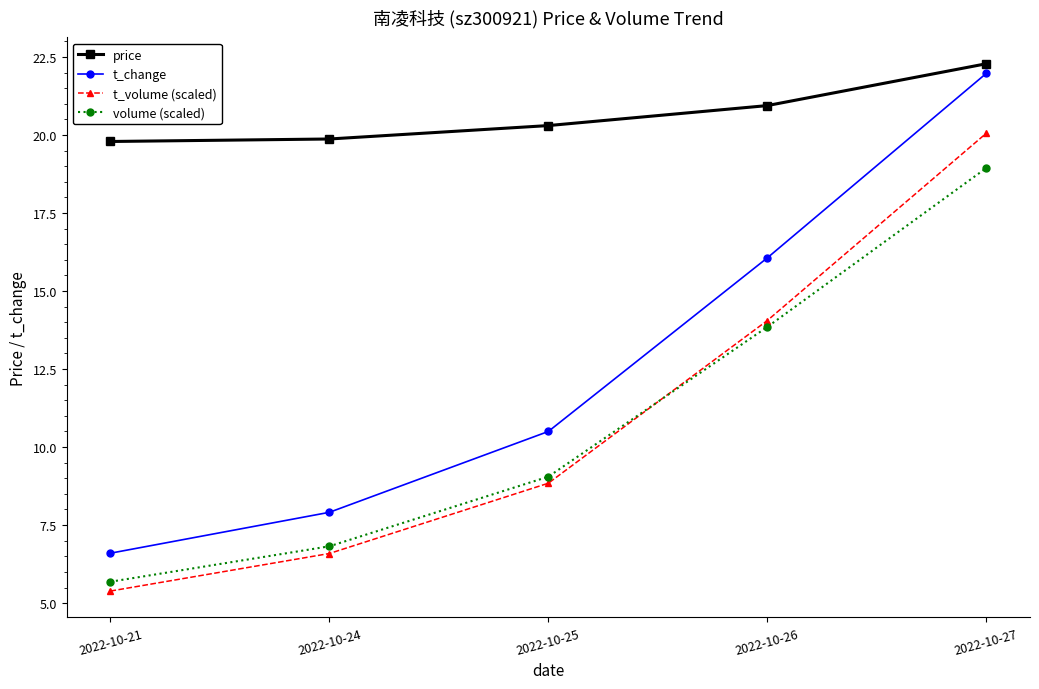

Which series has the largest total across all categories?

price